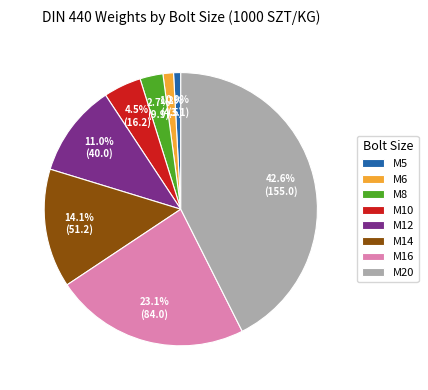

Which slice is the largest?

M20